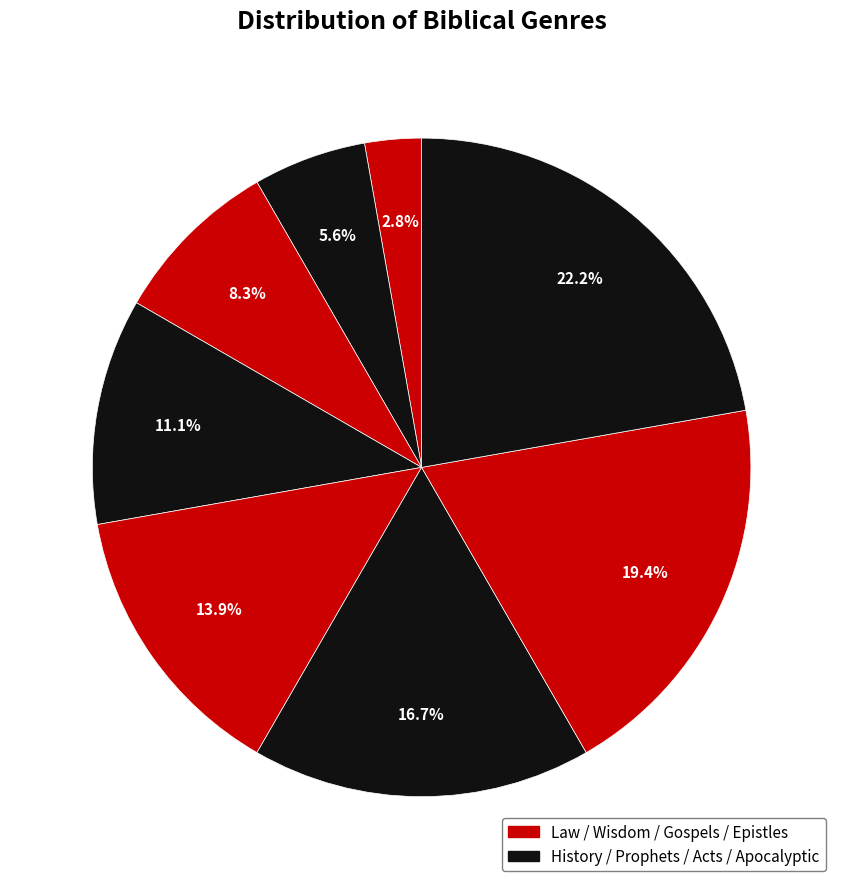

How many slices are in this pie chart?

8